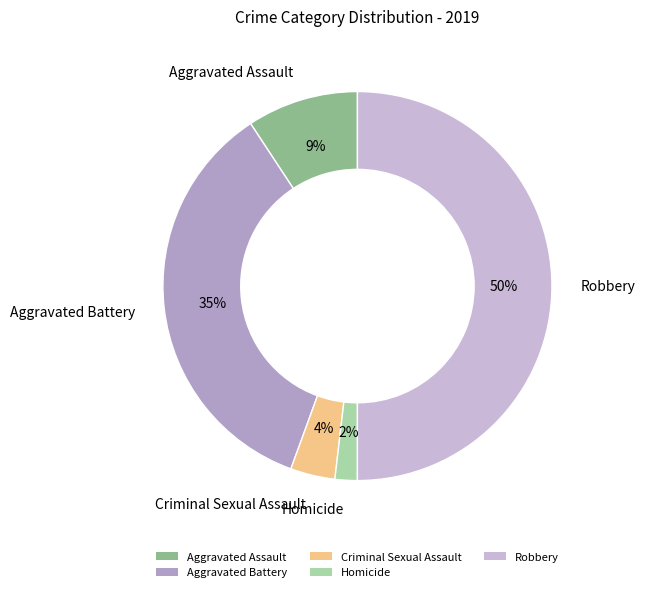

Is it true that Homicide is 8% of the pie?

False